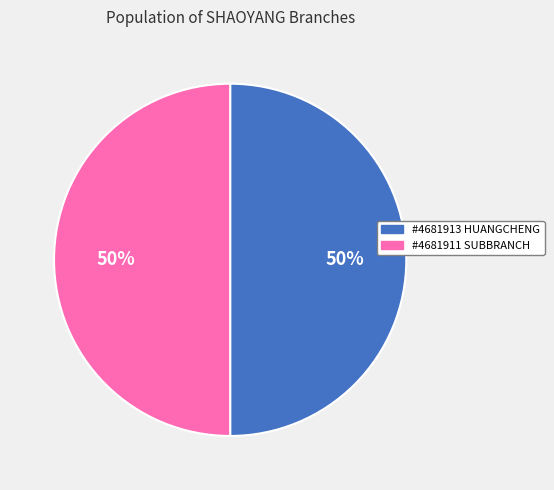

How many slices are in this pie chart?

2